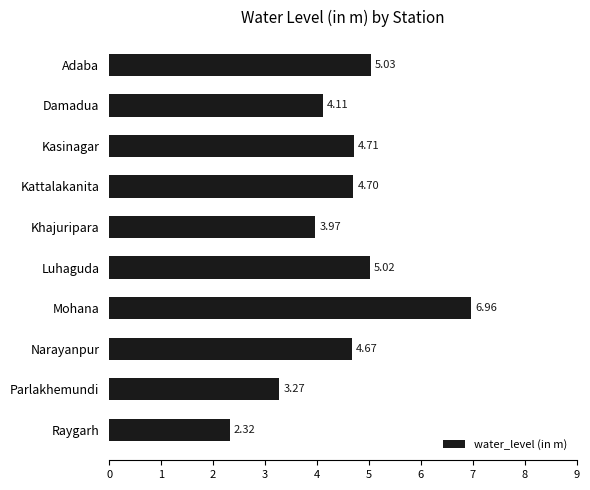

Approximately how many times larger is the value at Kasinagar compared to Damadua?

1.1